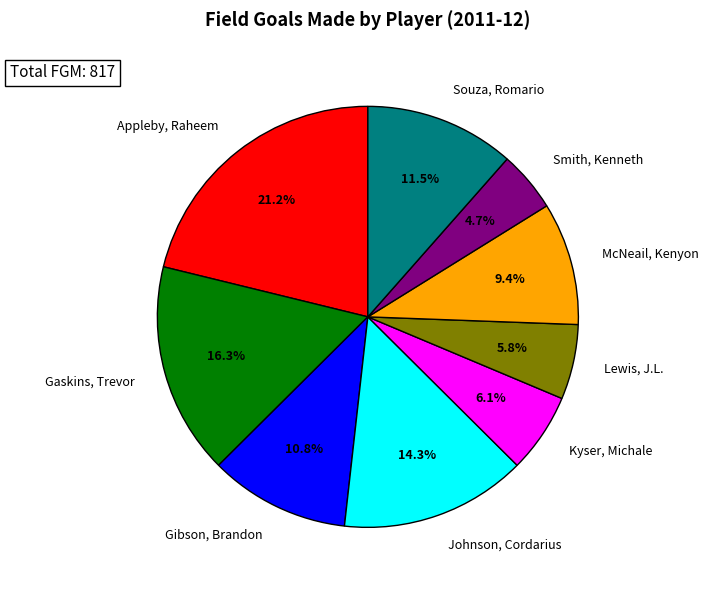

What is the smallest slice in the pie chart?

Smith, Kenneth